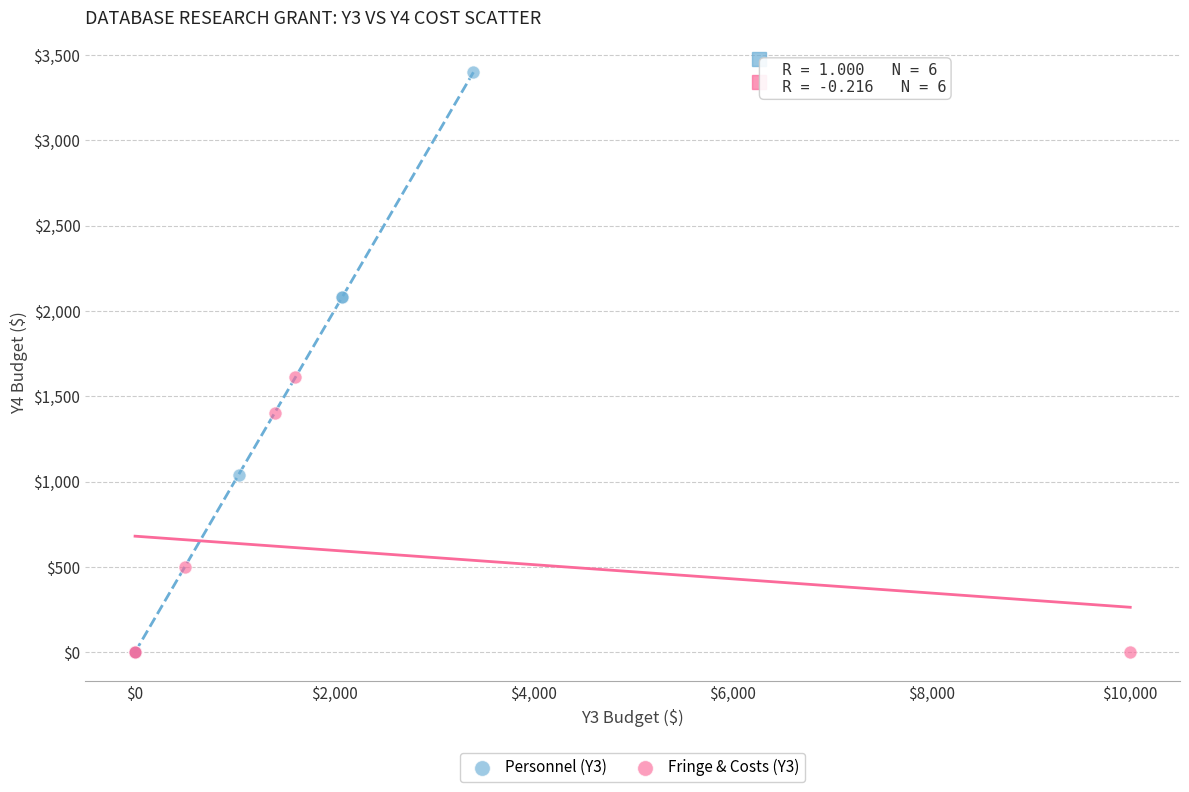

Which series has the largest Y range (max minus min)?

Personnel (Y3)